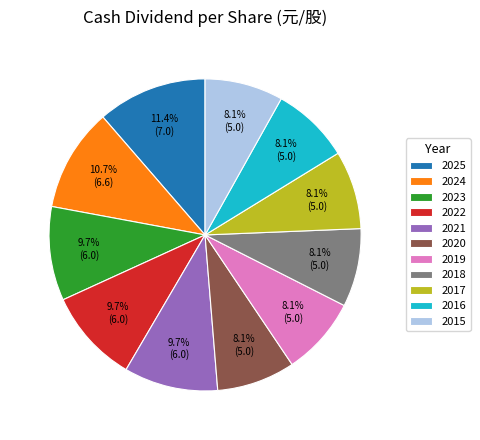

Approximately how many times larger is the value at 2018 compared to 2016?

1.0